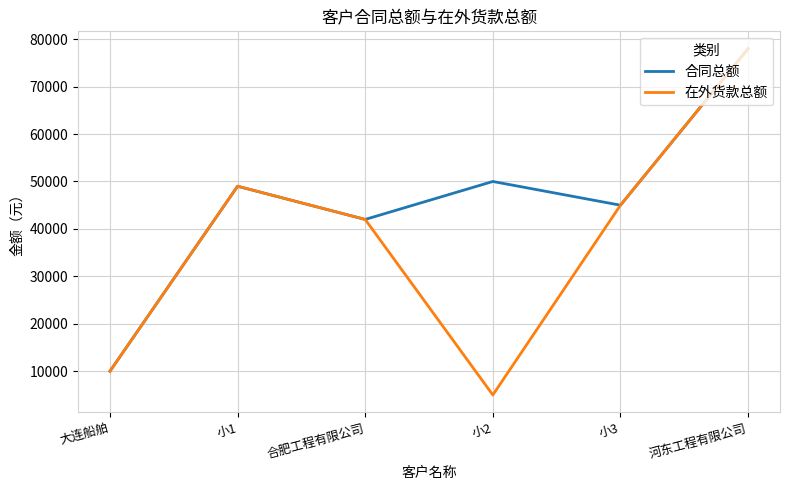

How many lines are shown in the chart?

2